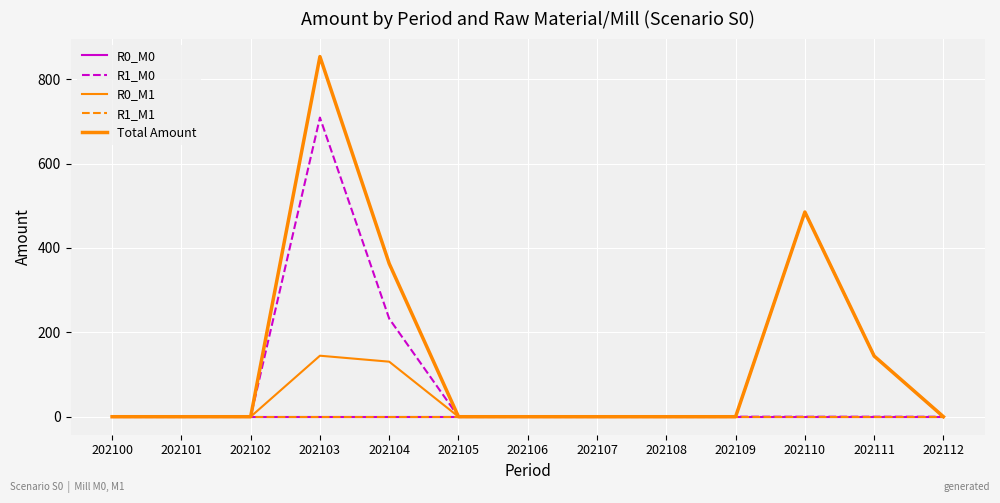

What is the sum of all R0_M1 values?

903.9